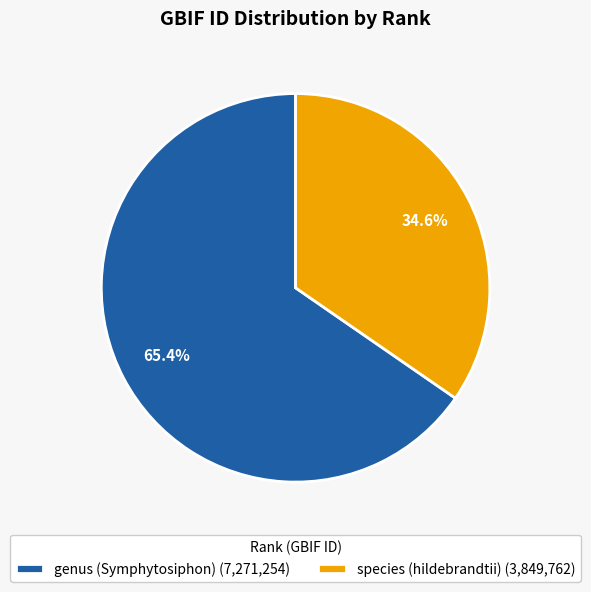

Is there any slice that represents more than half of the pie?

Yes